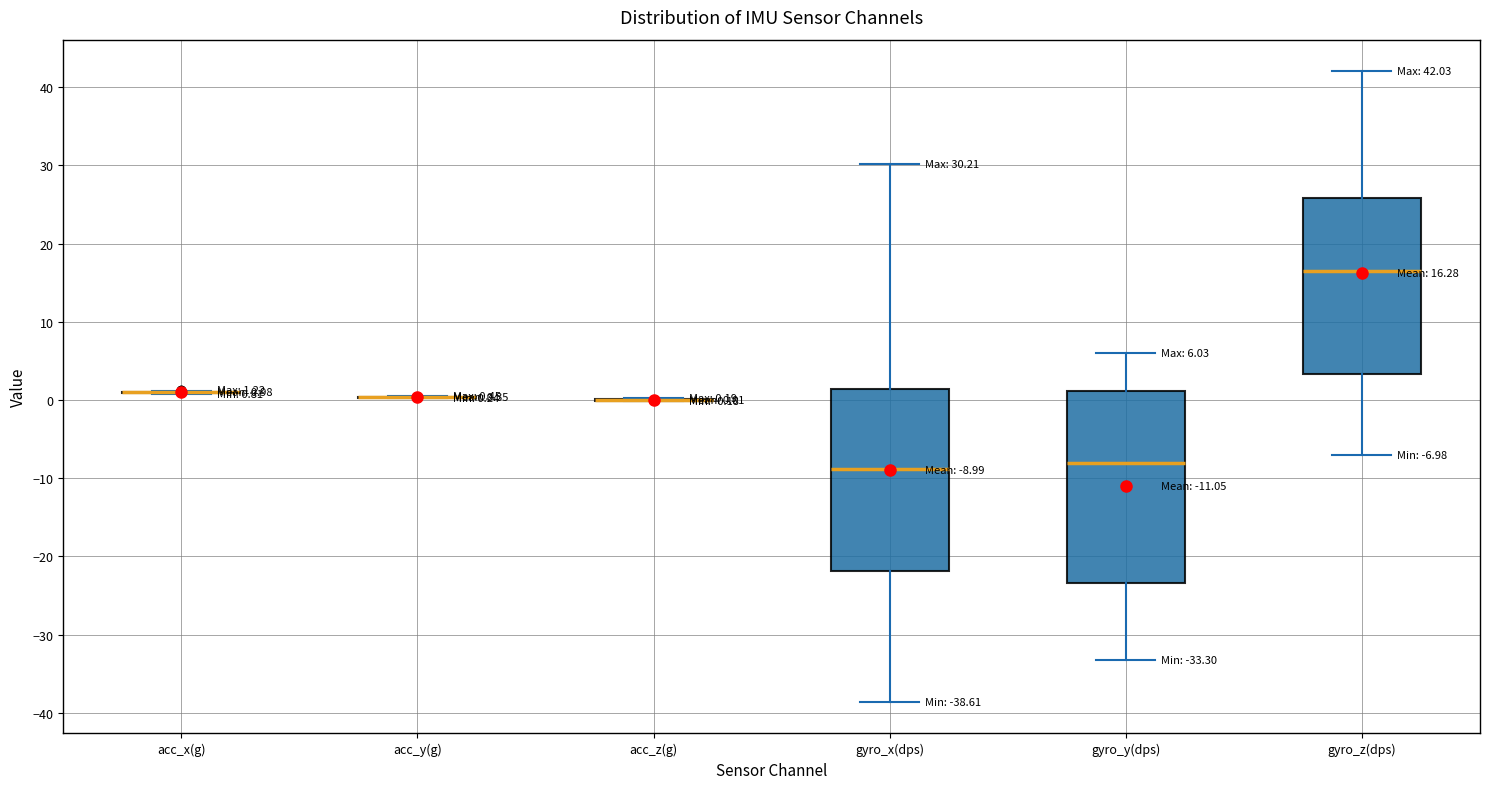

Comparing the boxes themselves (not the whiskers), which one is the tallest?

gyro_y(dps)